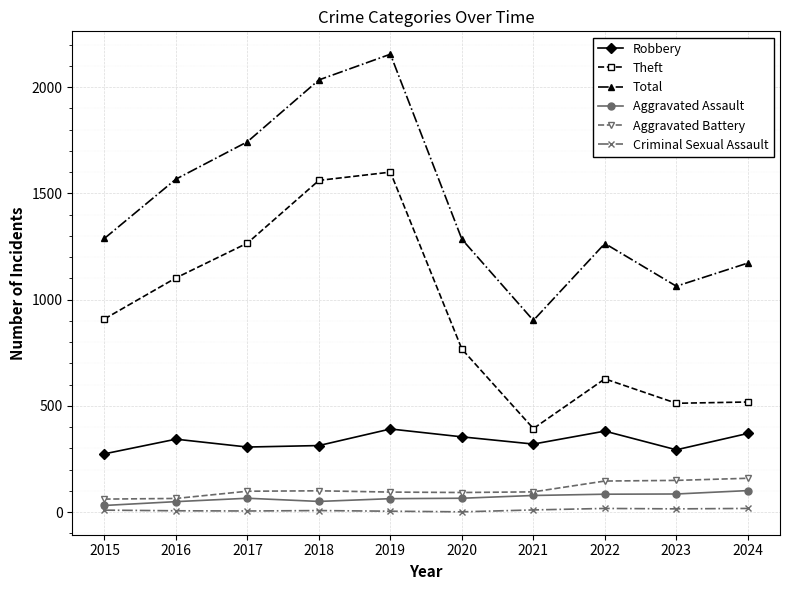

True or false: Aggravated Assault has more than 0 points higher than both neighbors.

True